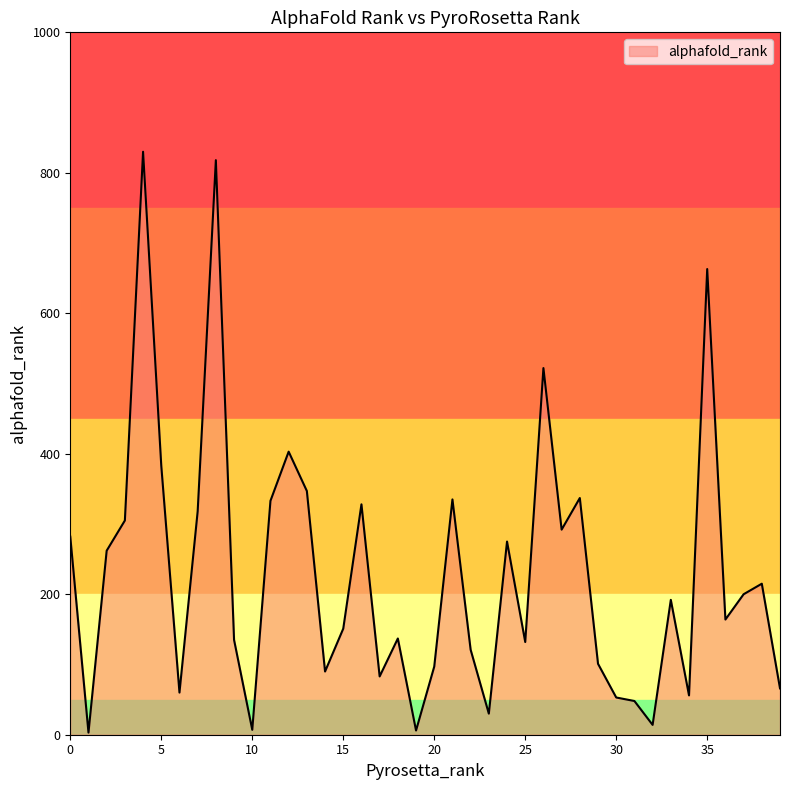

What is the difference between the second highest and second lowest values?

812